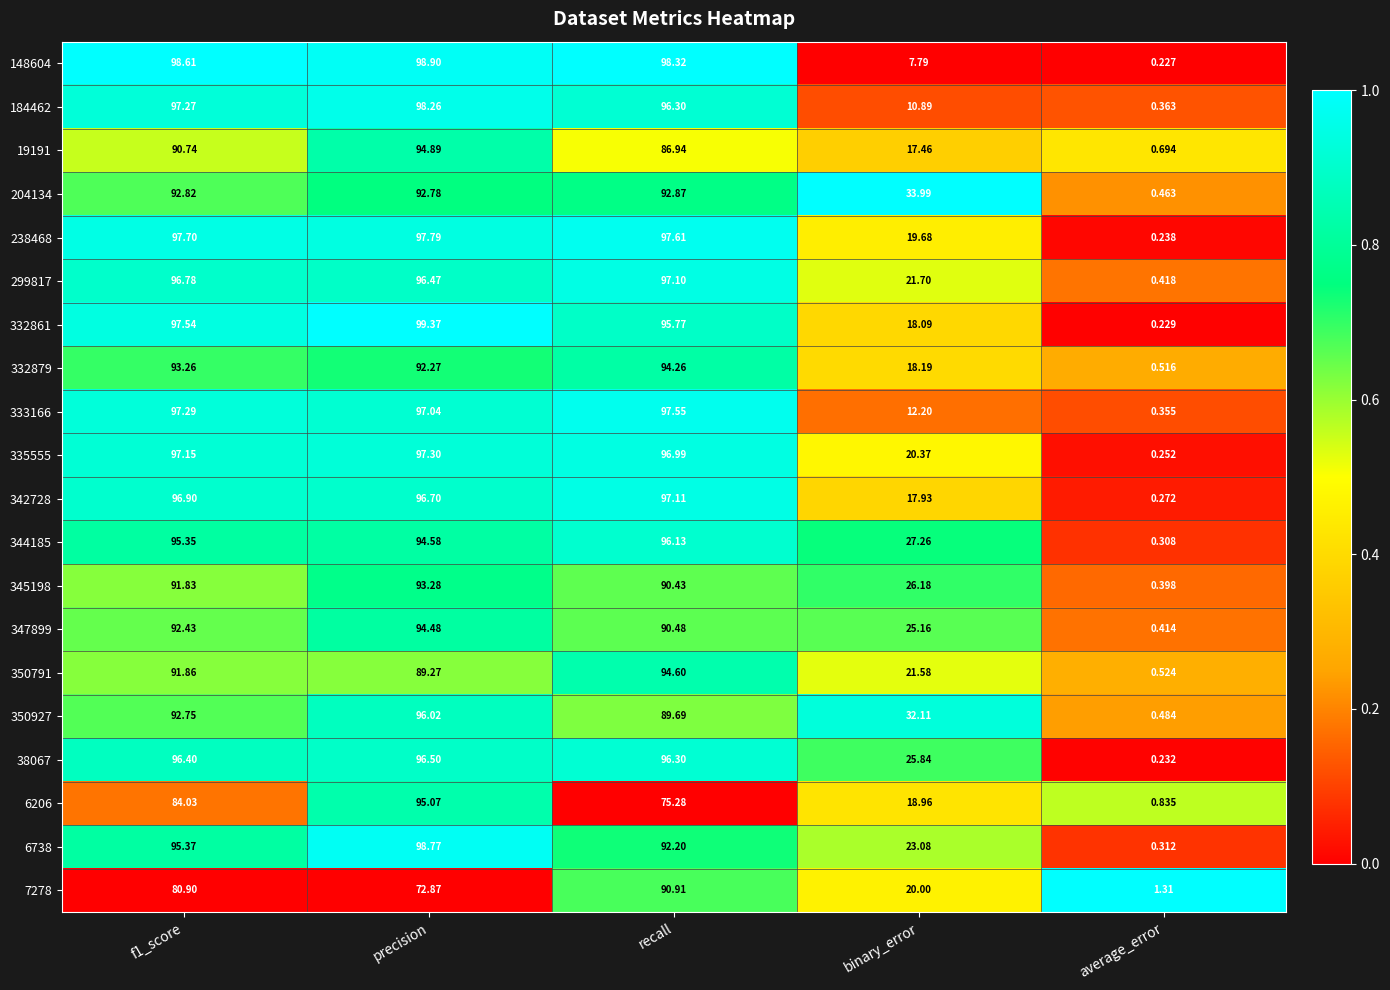

Which series has the largest range (max minus min)?

332861